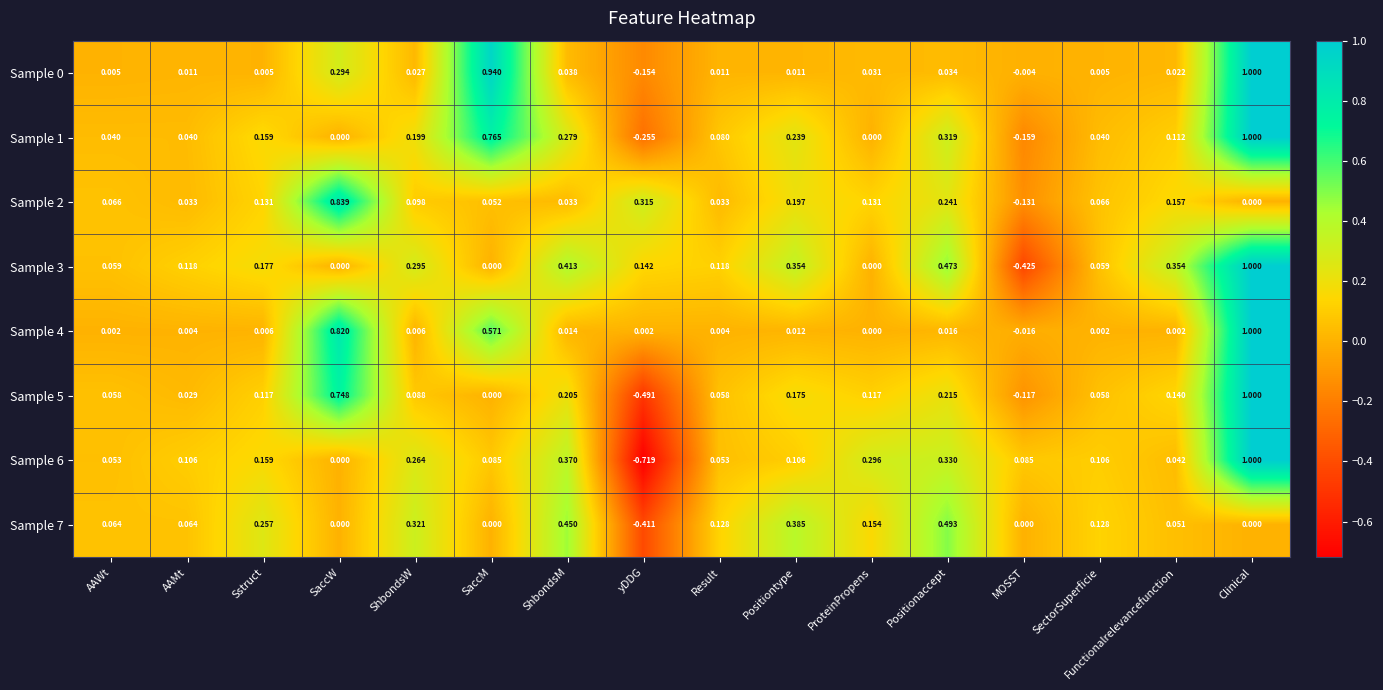

Is the value of Sample 7 at SectorSuperficie greater than the value of Sample 6 at AAWt?

Yes